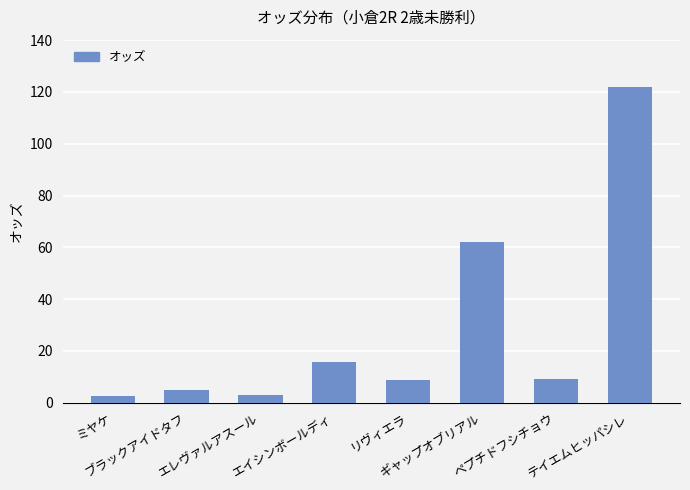

What is the sum of all values?

228.1